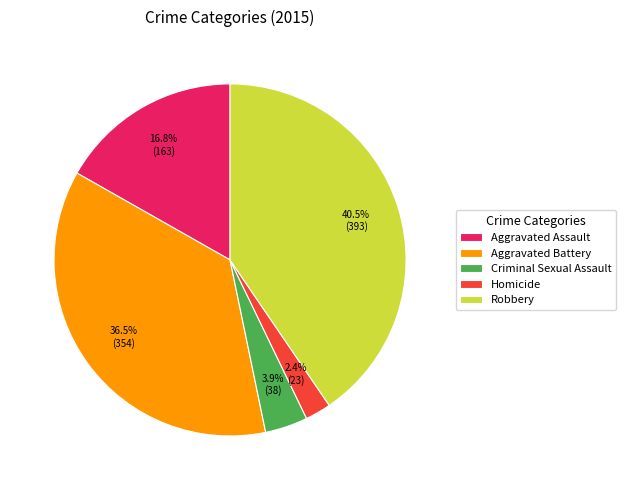

What is the total percentage of Aggravated Assault and Homicide?

19.2%